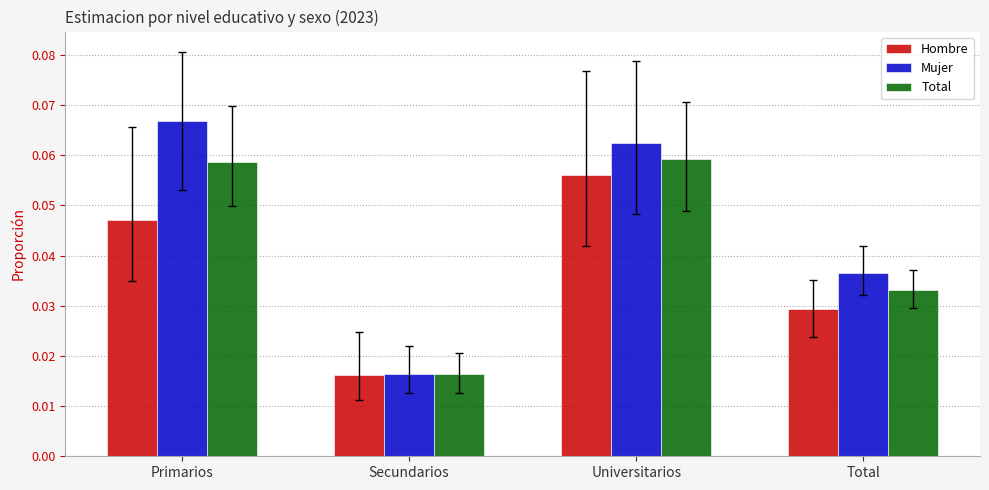

Which label corresponds to the smallest value in the chart?

Secundarios